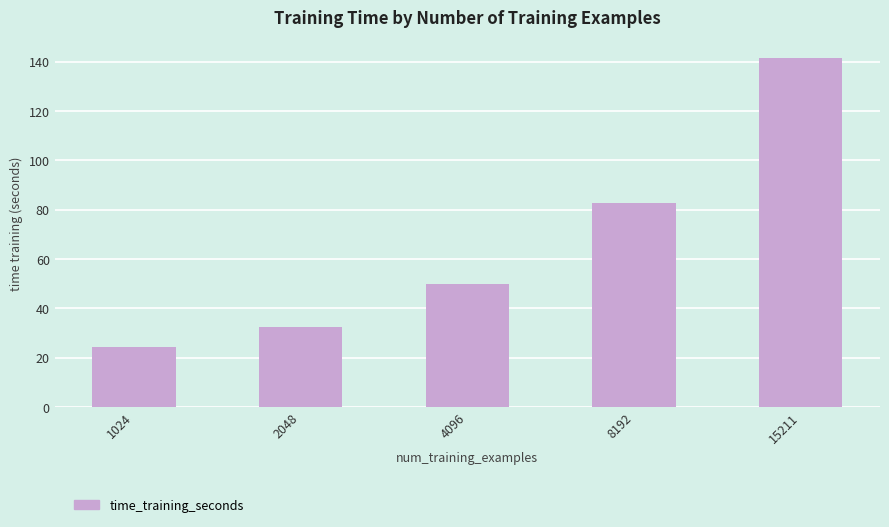

Reading left to right, list all the values displayed in this chart.

1024=24.2	2048=32.6	4096=49.8	8192=82.8	15211=141.7